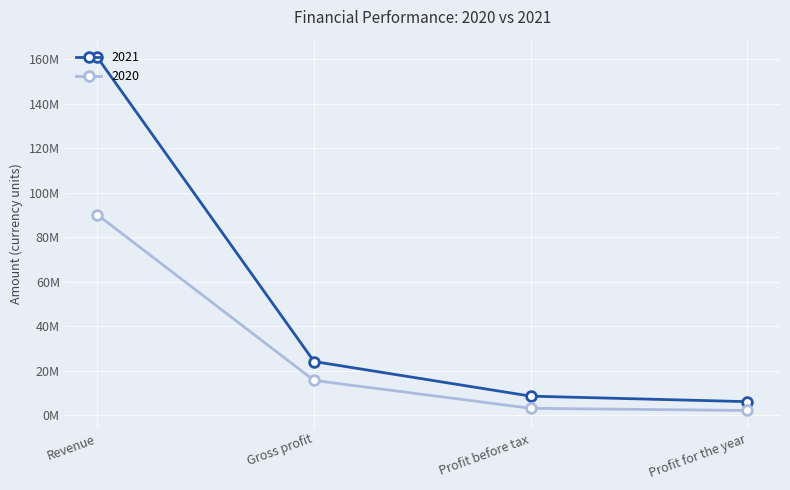

Rank the series at Profit for the year from highest to lowest value.

2021, 2020